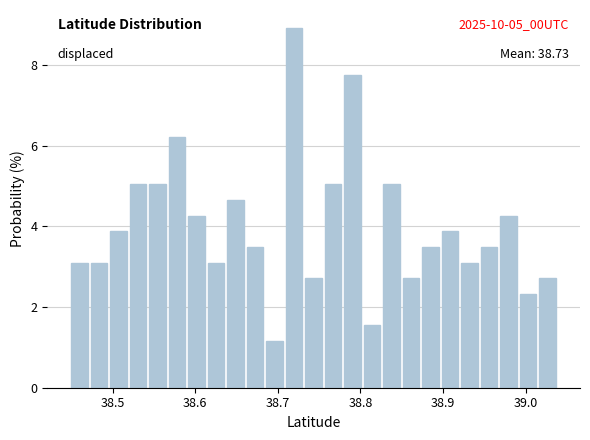

Read against the x-axis, roughly where is the centre of the tallest bar?

38.72